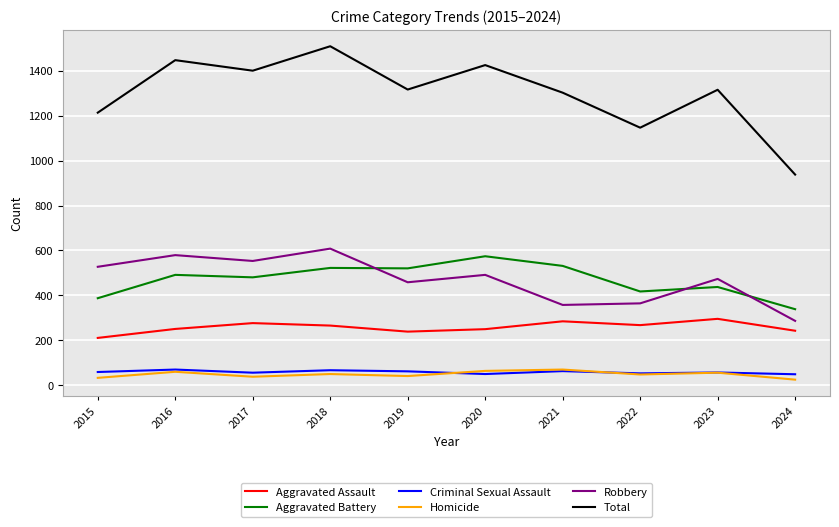

Where is Total nearest to the value 1224?

2015